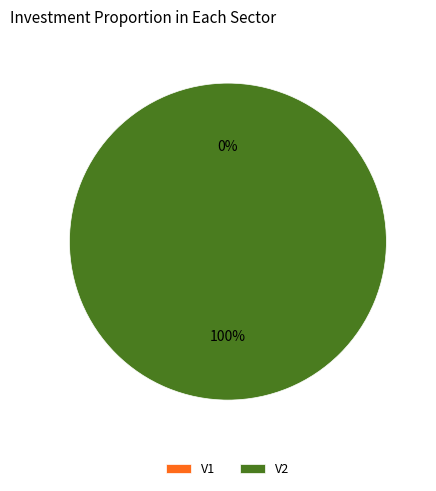

True or false: V2 accounts for 89% of the total.

False